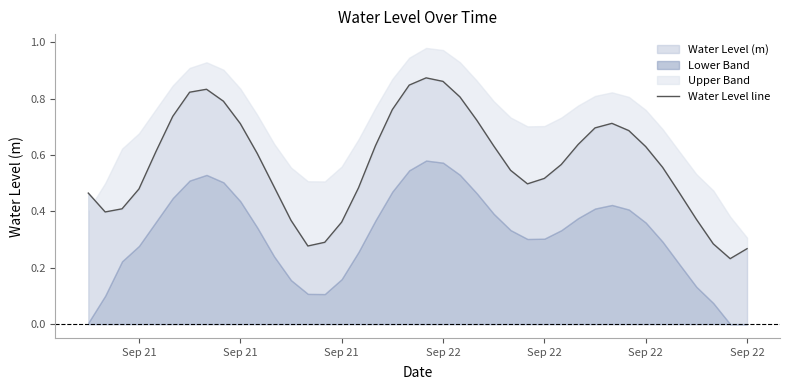

Count the number of categories in the chart.

40